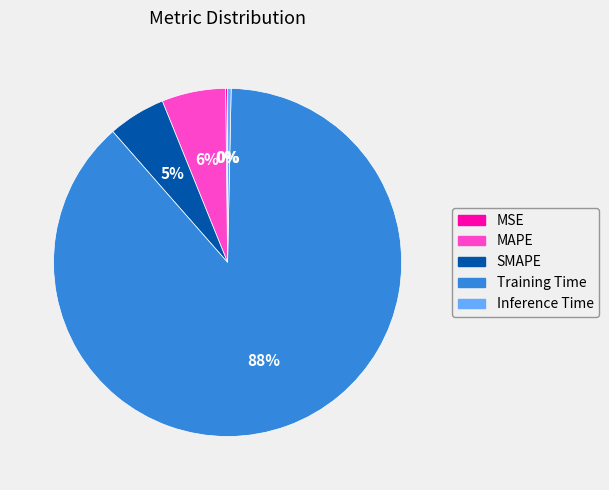

Which has a higher value, MAPE or Training Time?

Training Time